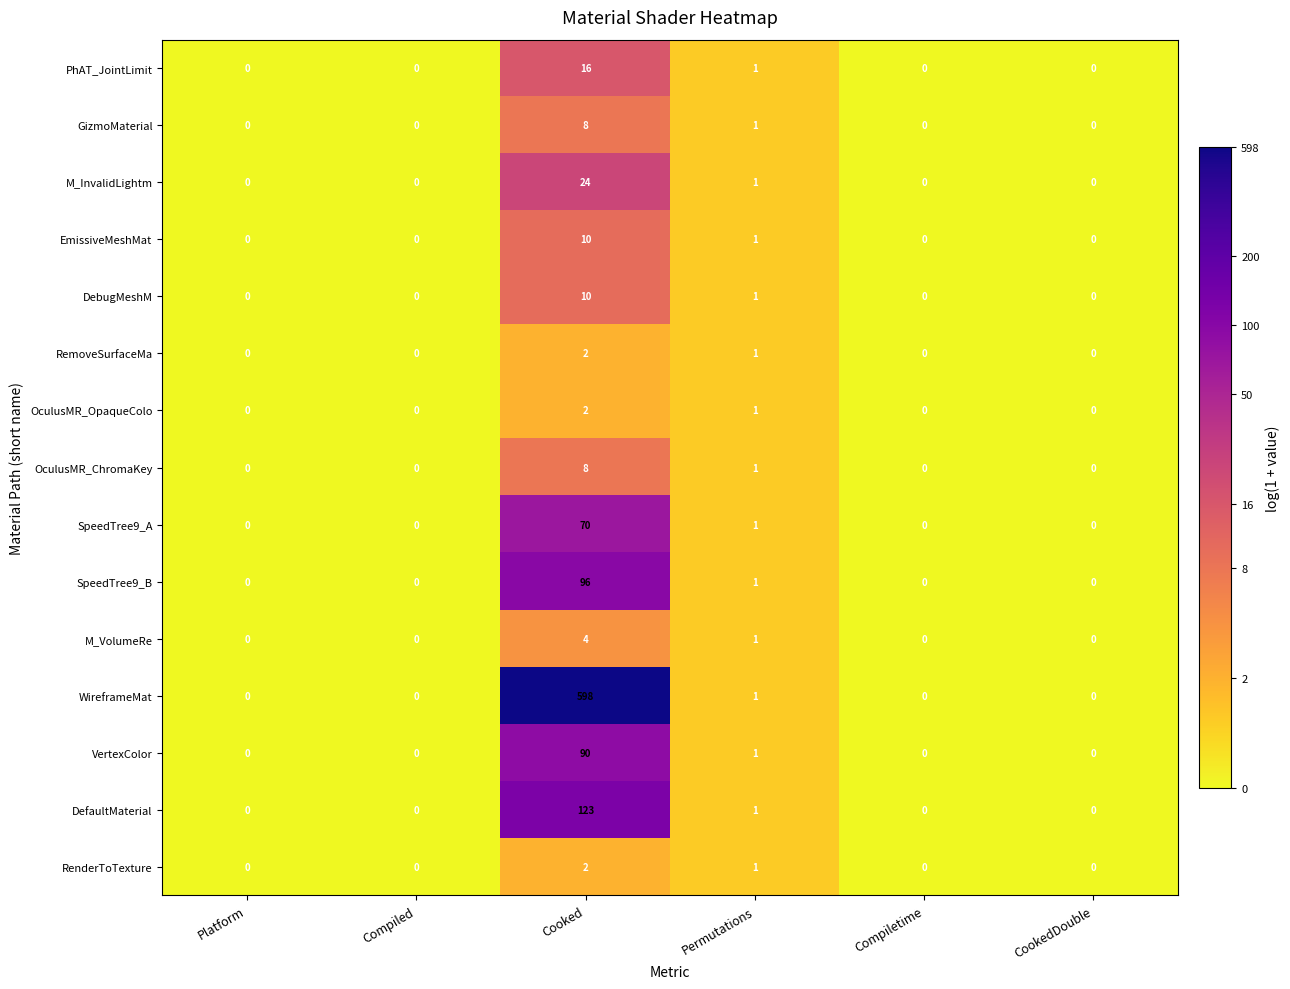

At which label is DefaultMaterial closest to 61?

Permutations